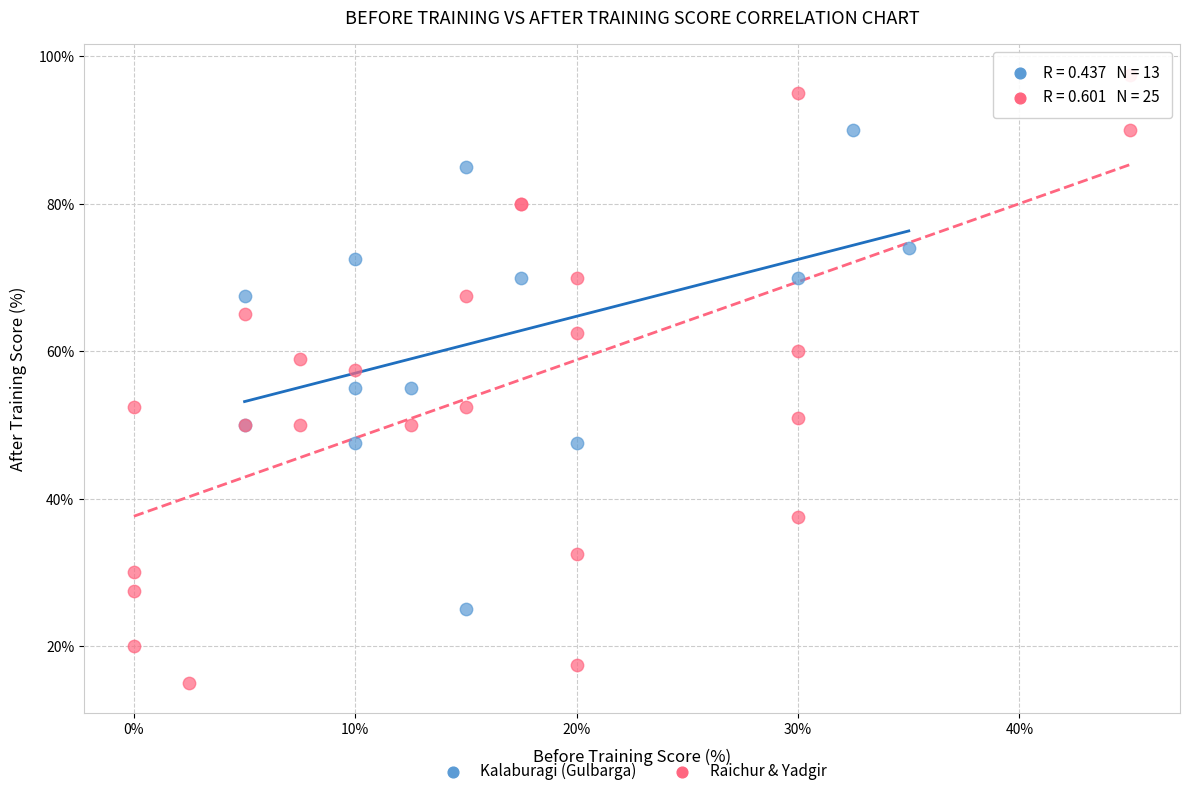

Which series contains the lowest Y value?

Raichur & Yadgir